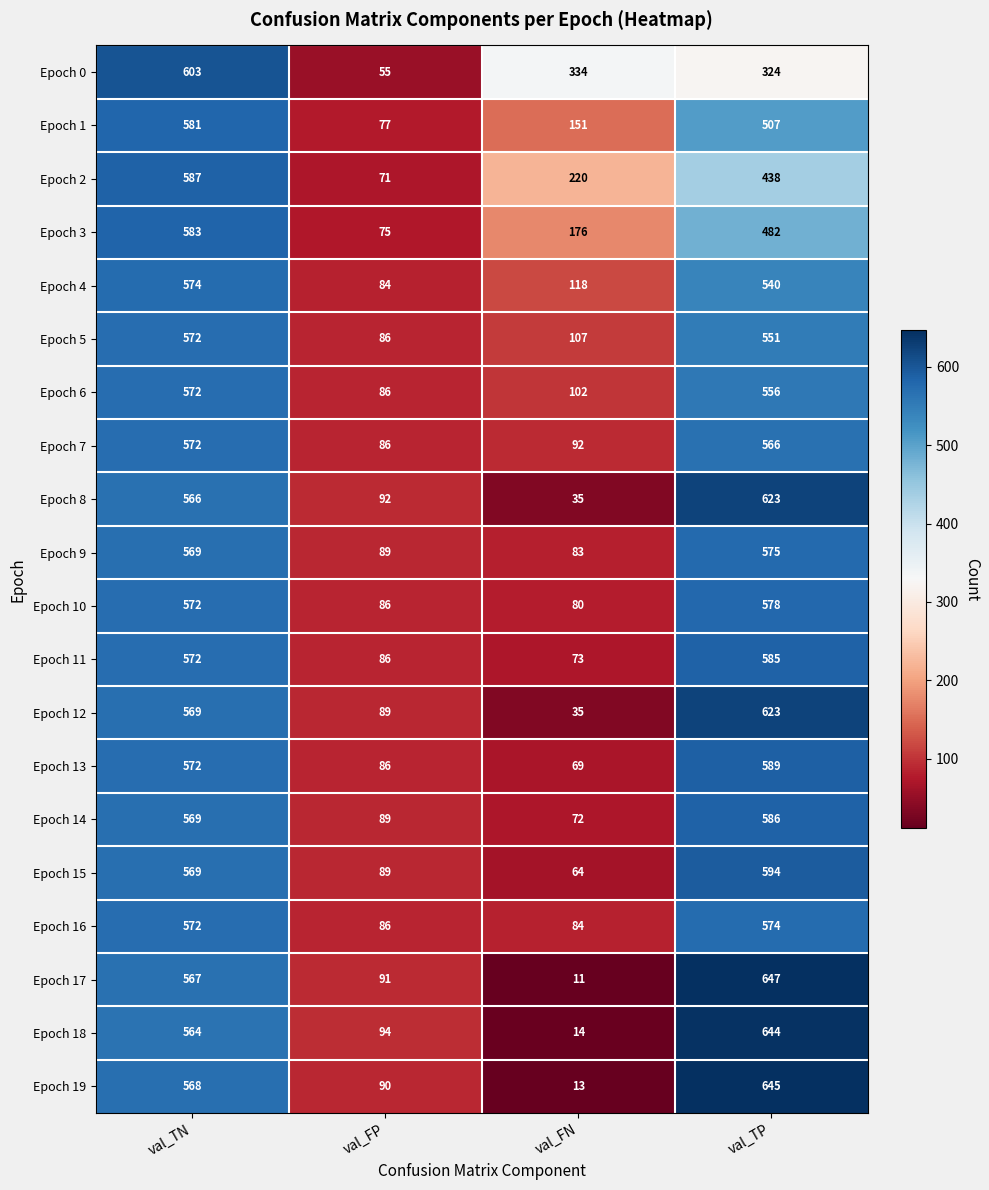

At which label is Epoch 2 closest to 329?

val_FN